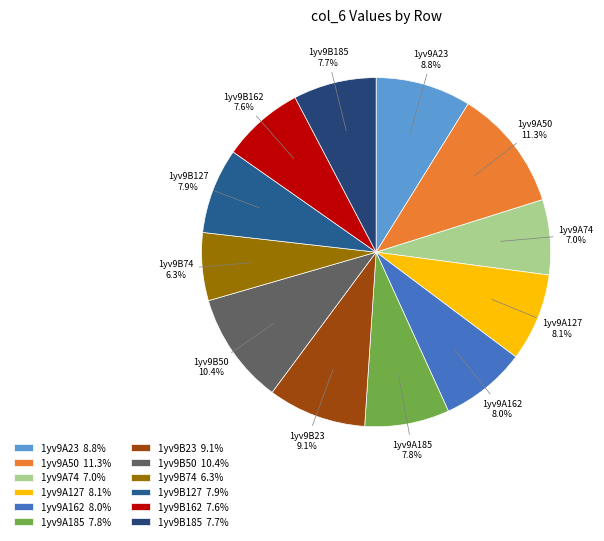

What is the ratio of the value at 1yv9B162 to the value at 1yv9A127?

0.9